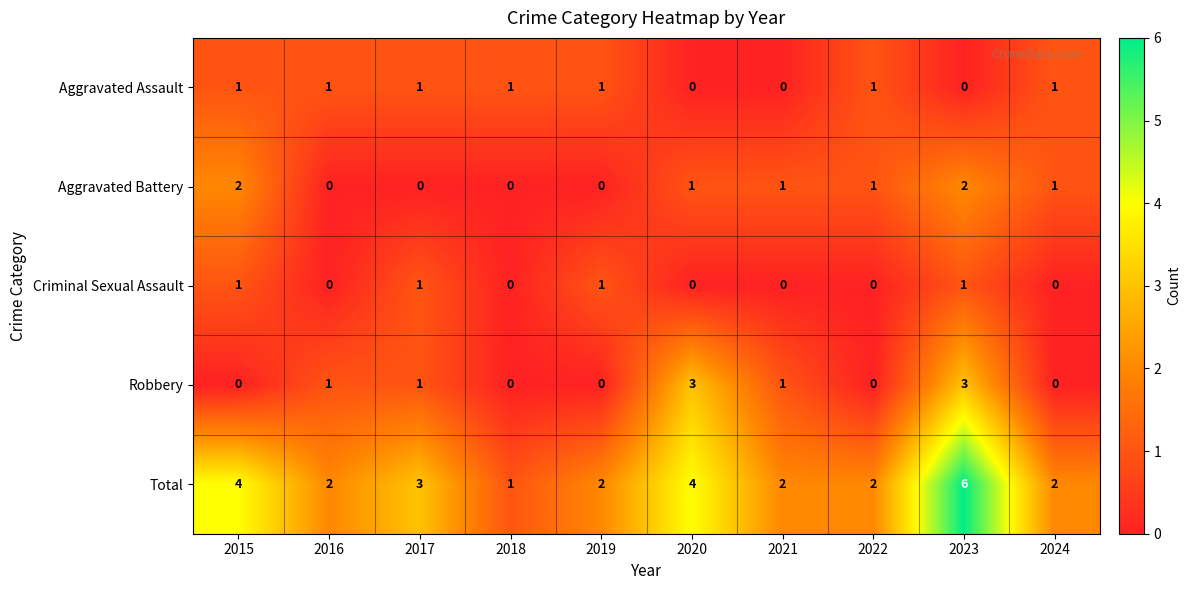

At which category does the chart reach its peak across all series?

2023